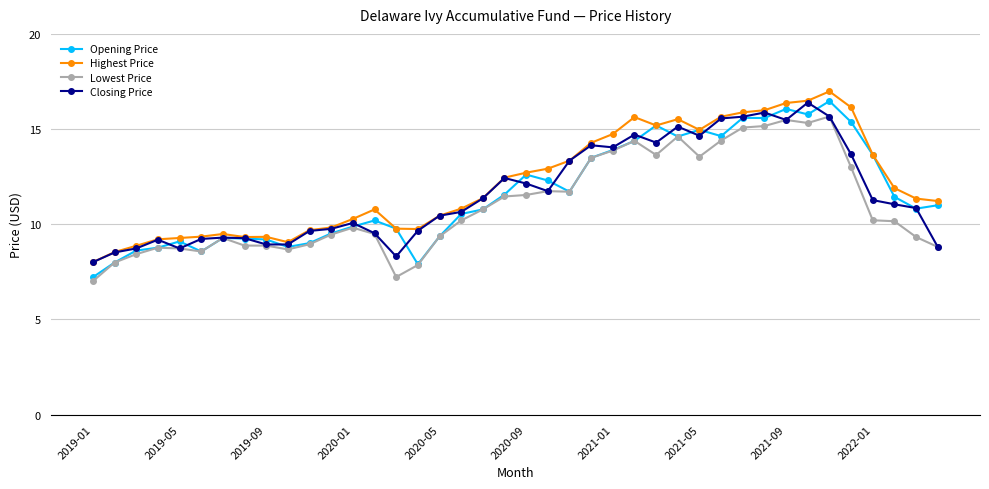

What is the minimum value shown in the chart?

7.0